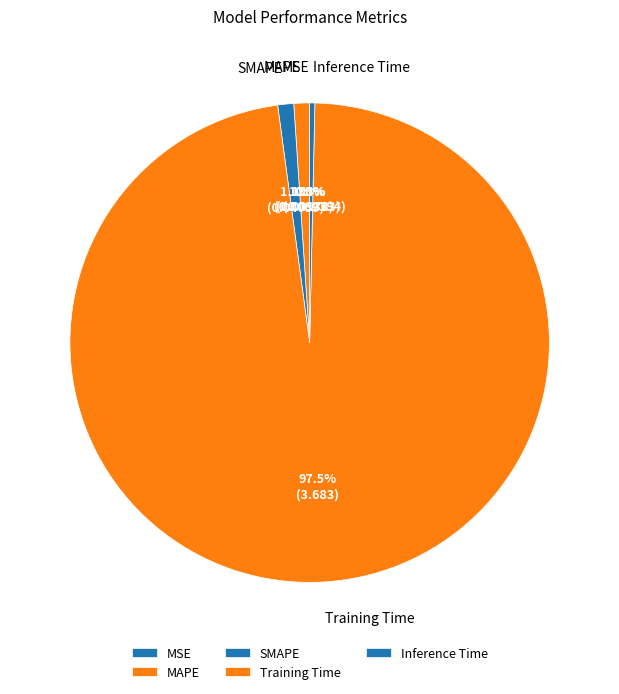

Is the sum of Training Time and MAPE greater than half?

Yes